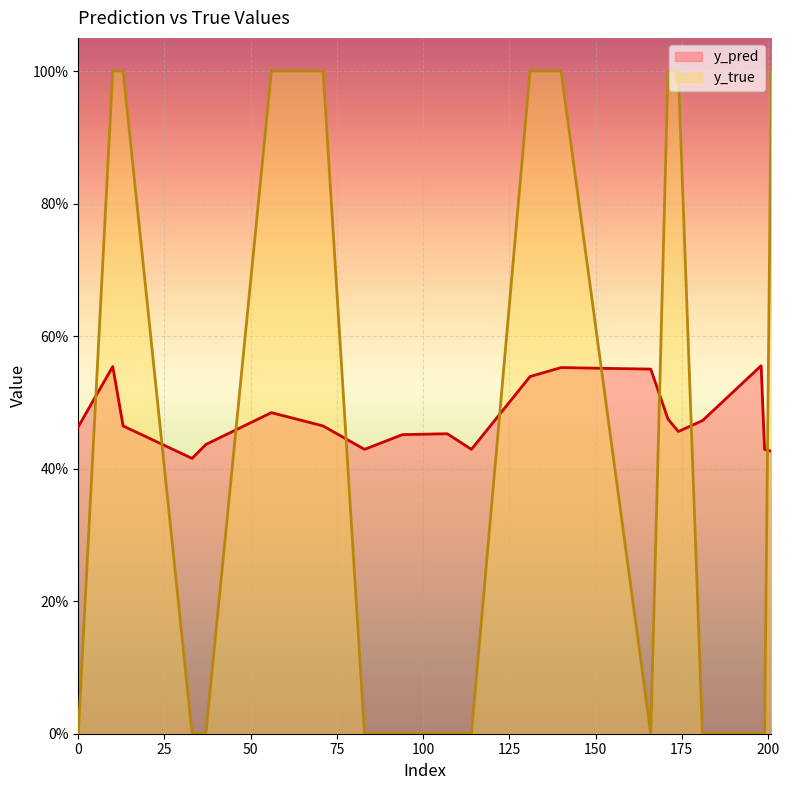

What are all the series names shown in the legend?

y_pred, y_true